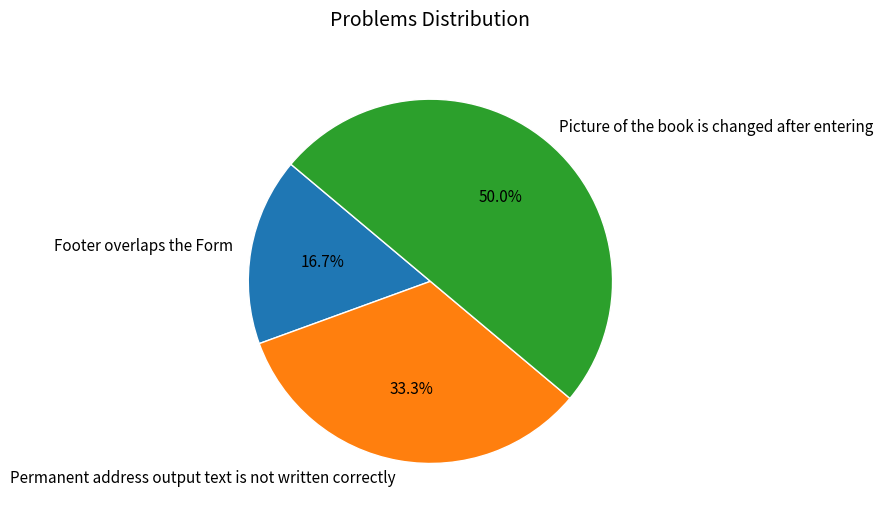

Which has a higher value, Permanent address output text is not written correctly or Footer overlaps the Form?

Permanent address output text is not written correctly